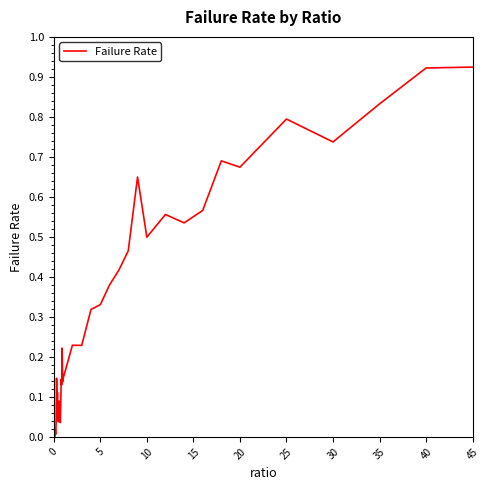

The value at 10 is 0.5. True or false?

True